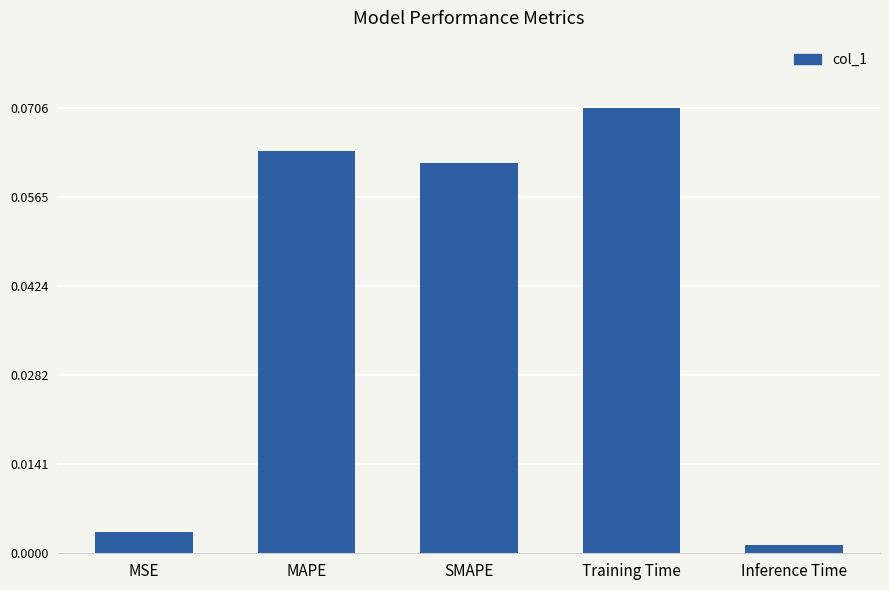

At which label is the value closest to 0?

Inference Time